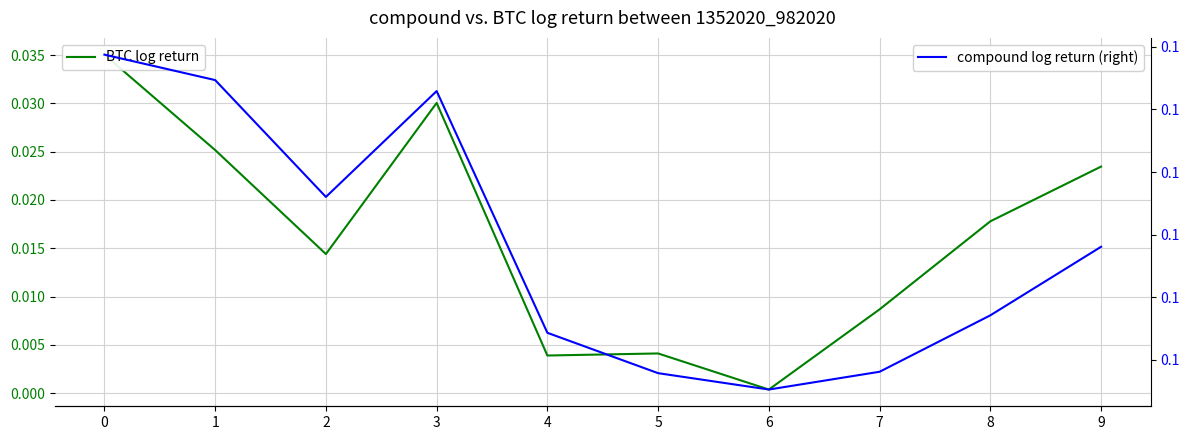

Which series has the largest total across all categories?

compound log return (right)